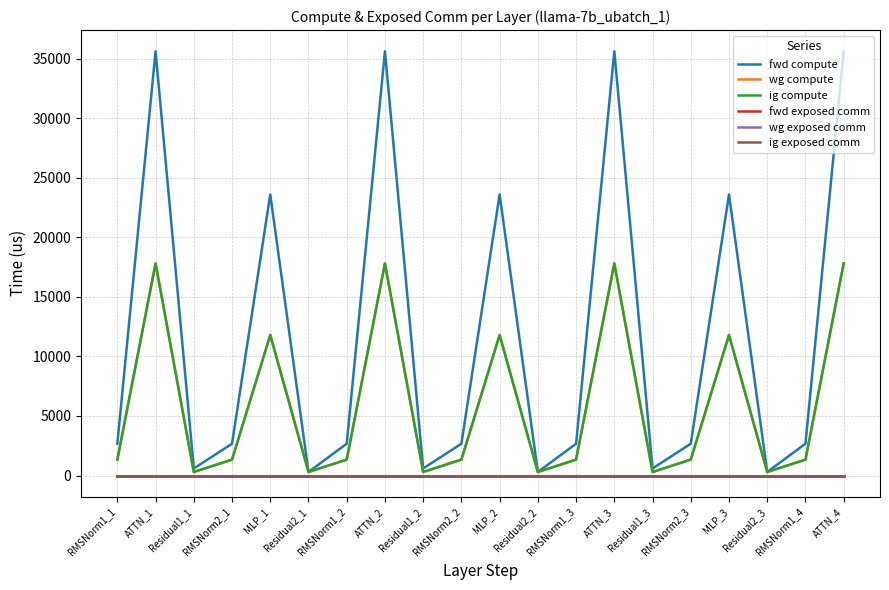

True or false: wg exposed comm has more than 0 interior local peaks.

False